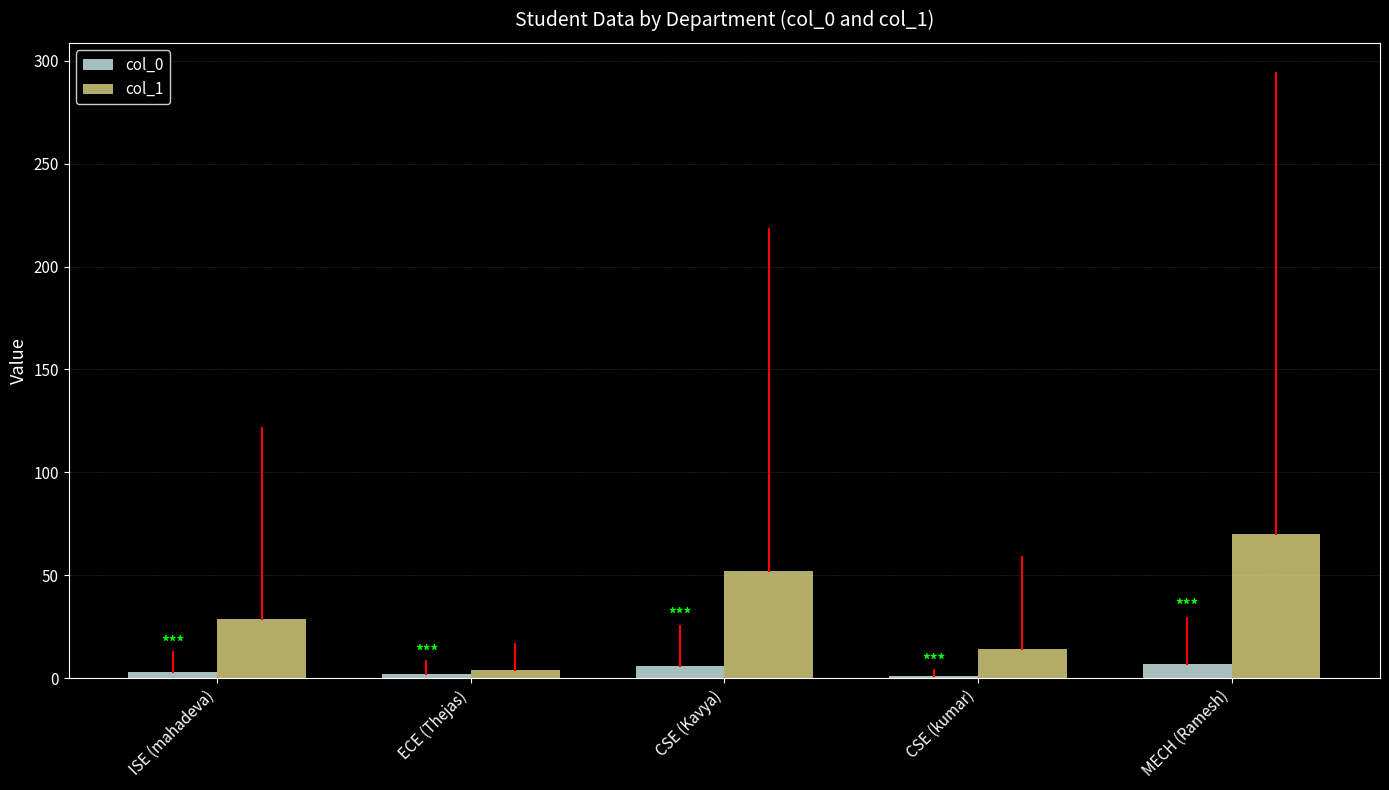

The value of col_0 at CSE (Kavya) is 6. True or false?

True